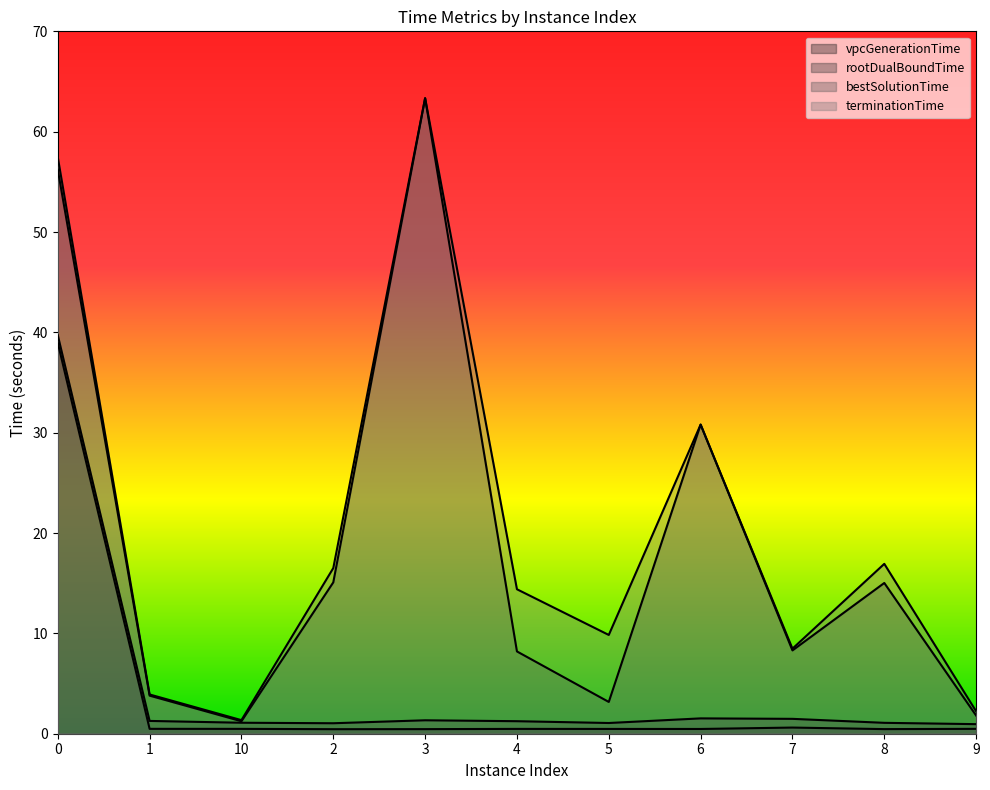

What is the difference between the highest and lowest values at 10?

0.9